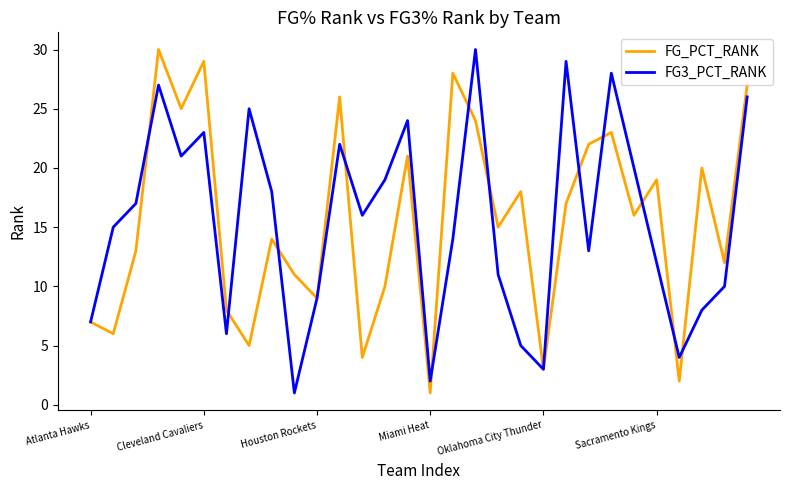

What is the smallest value displayed?

1